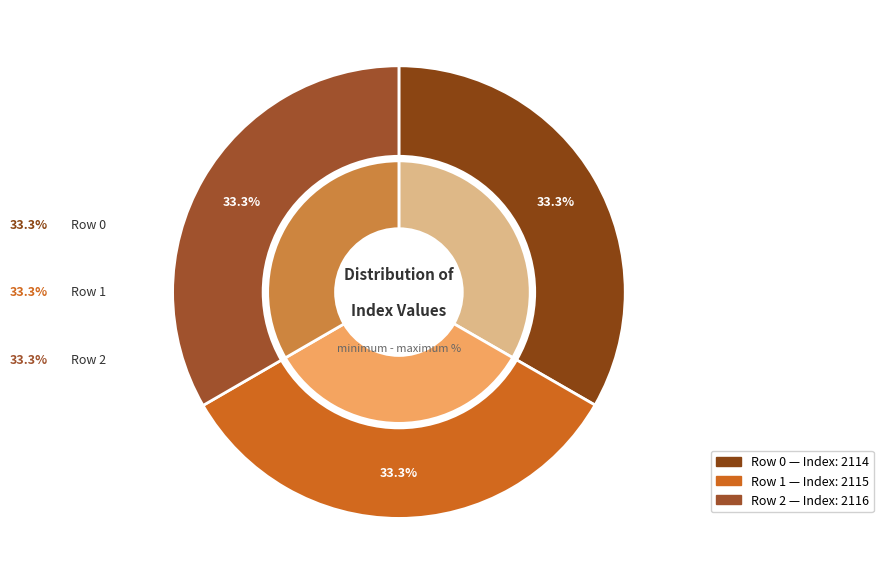

Between 2 and 1, which is larger?

2